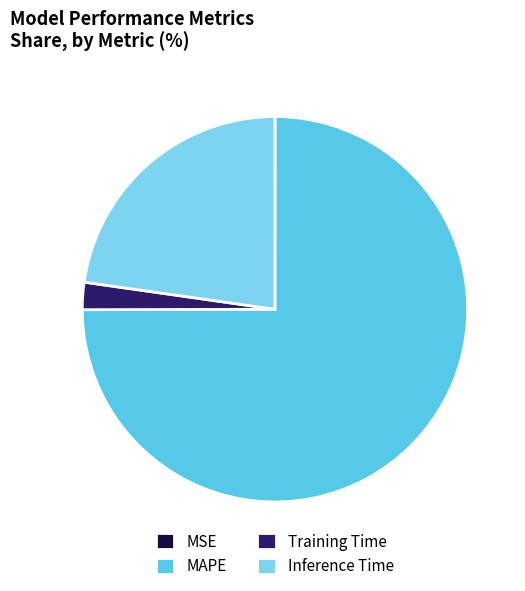

Which slice is the largest?

MAPE